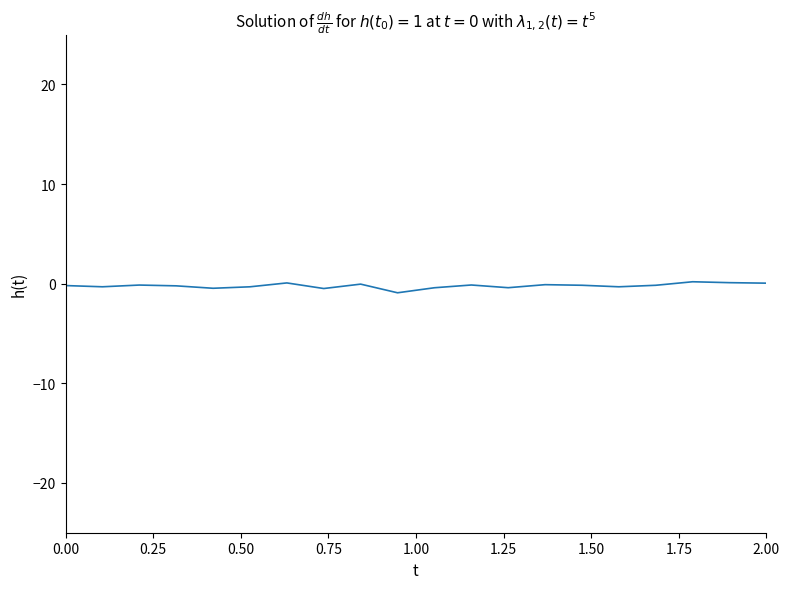

What is the difference between the maximum and minimum values?

1.1